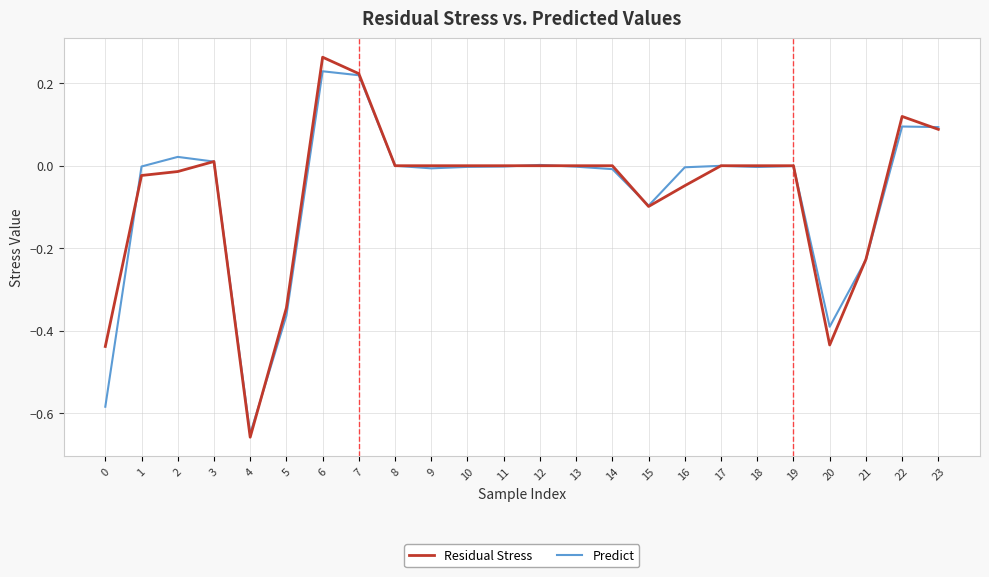

The Predict series shows -0.0 at 17. True or false?

True